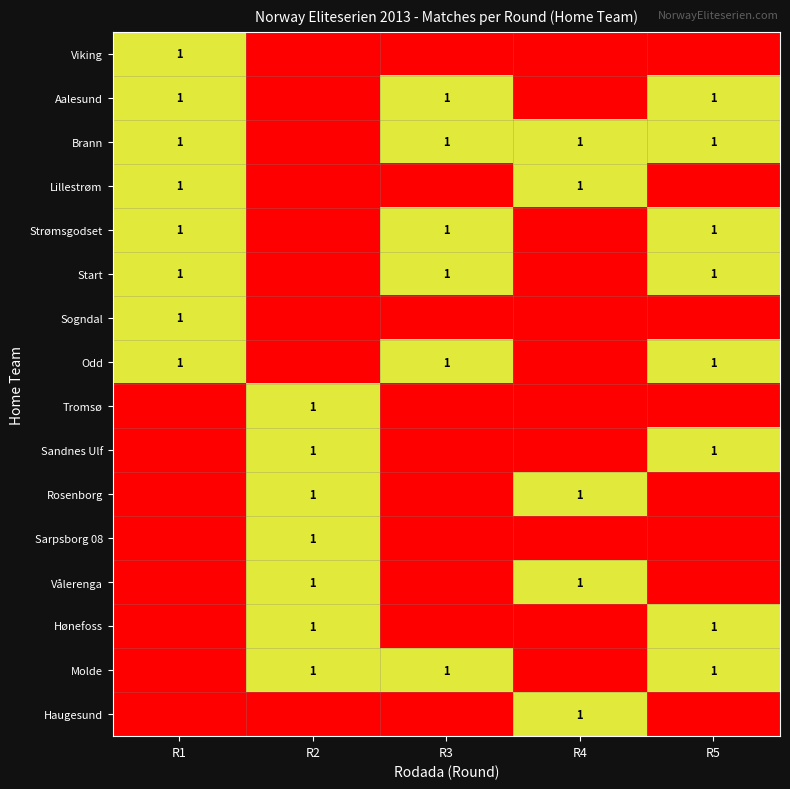

Which label corresponds to the smallest value in the chart?

R2